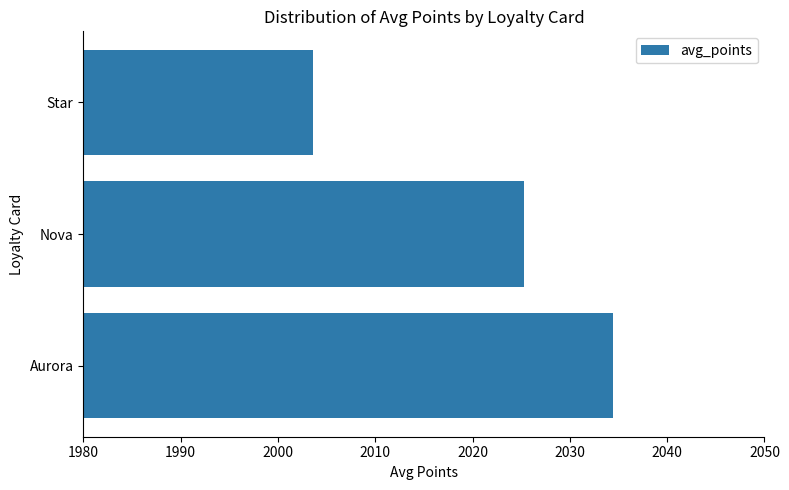

What is the difference between the maximum and minimum values?

30.9